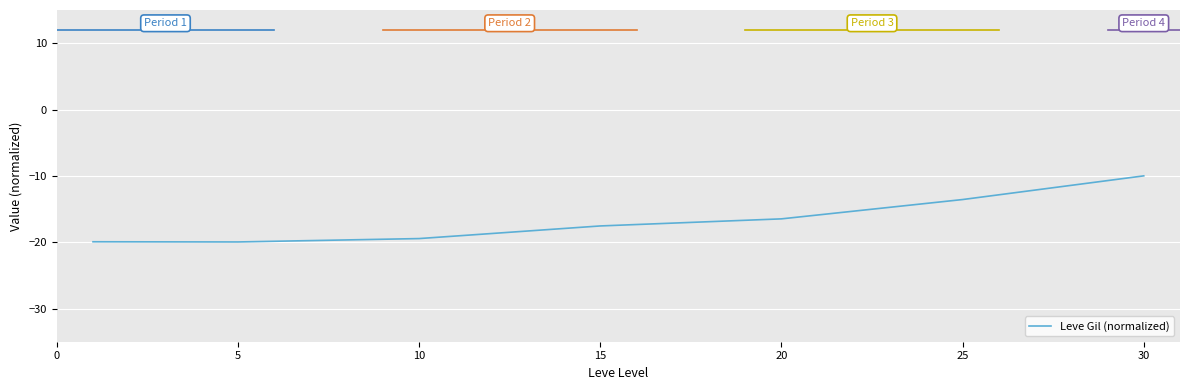

True or false: there are more than 2 points higher than both neighbors.

False